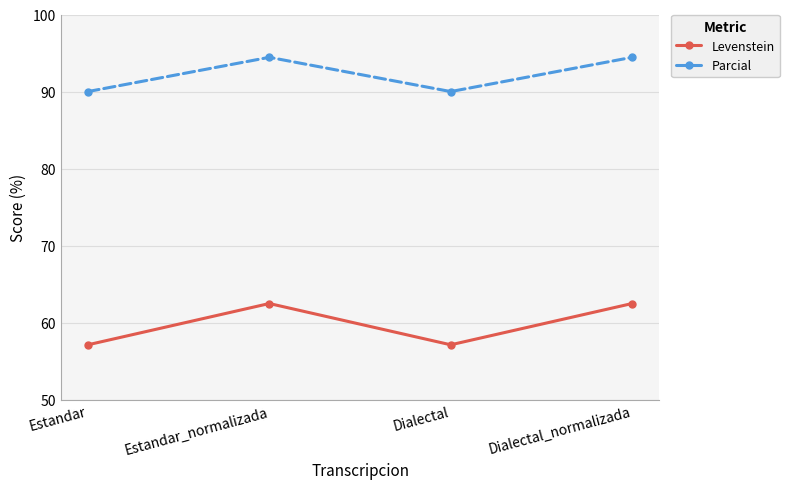

What is the difference between the second highest and minimum values in the Levenstein series?

5.4